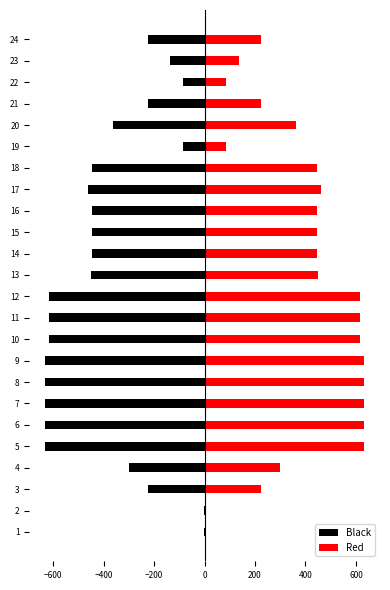

The Red series shows 74 at 3. True or false?

False